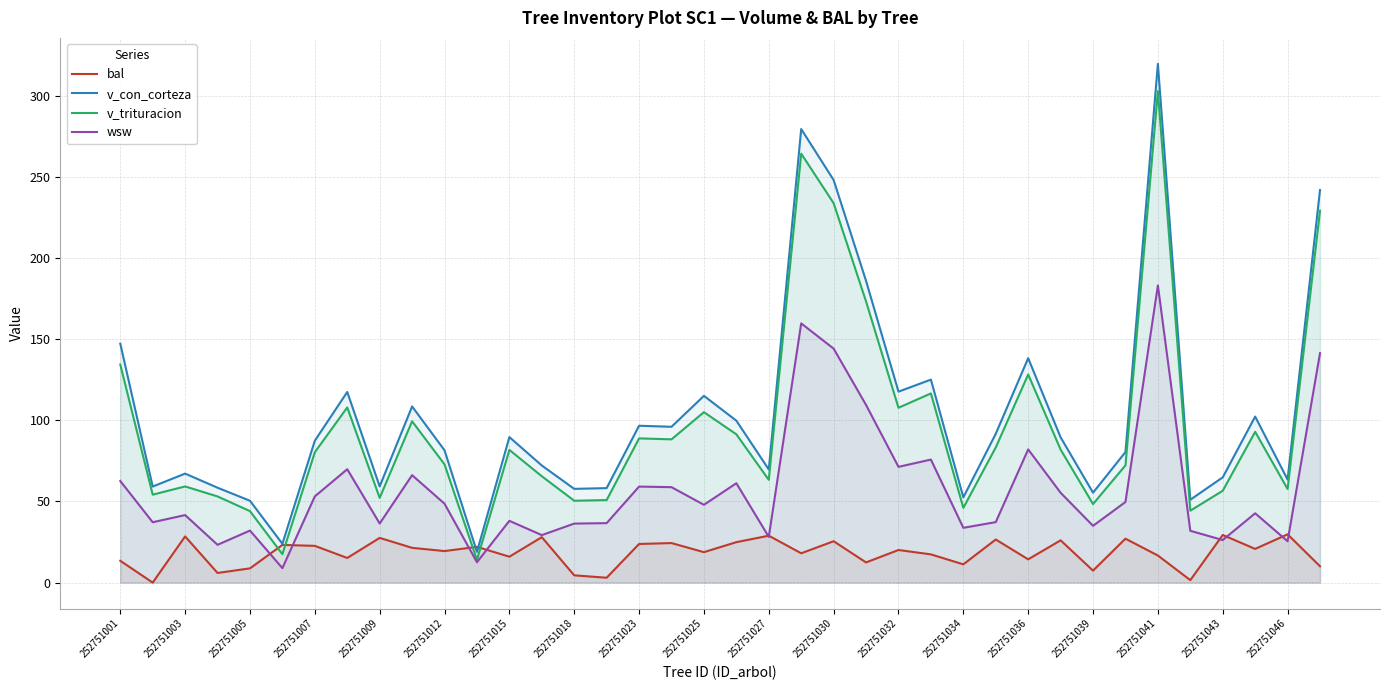

True or false: v_trituracion and v_con_corteza intersect in this chart.

False